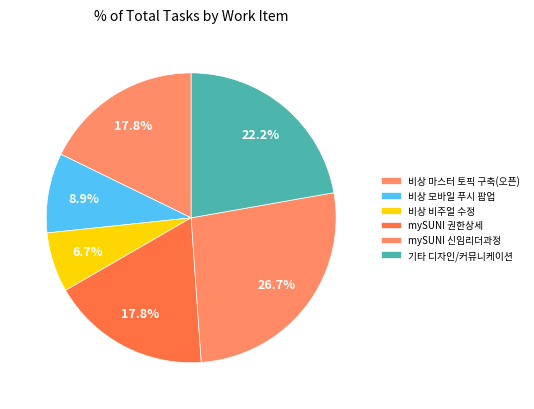

Which category has the smallest portion of the pie?

비상 비주얼 수정